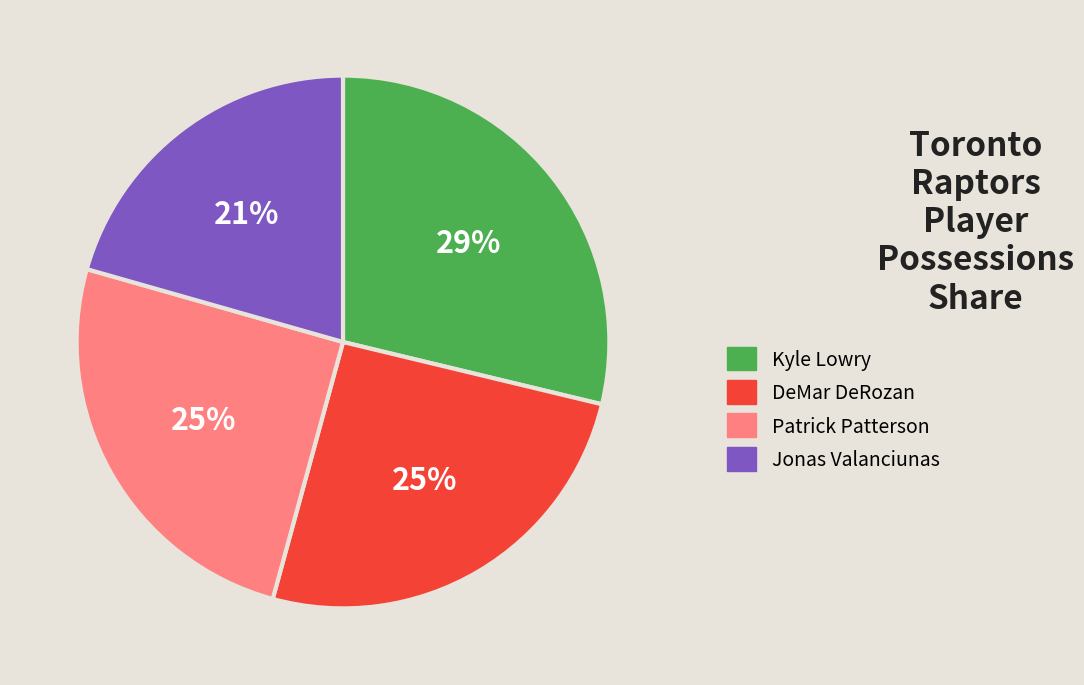

What percentage is the Kyle Lowry slice, to the nearest percent?

29%